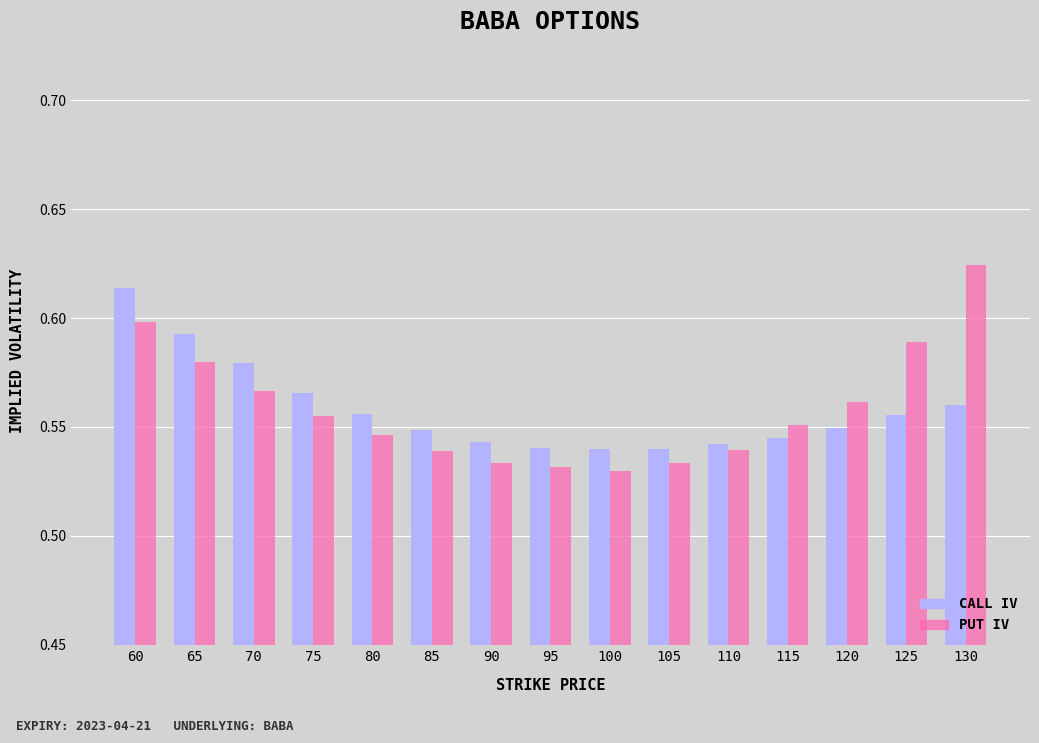

Which label corresponds to the largest value in the chart?

130